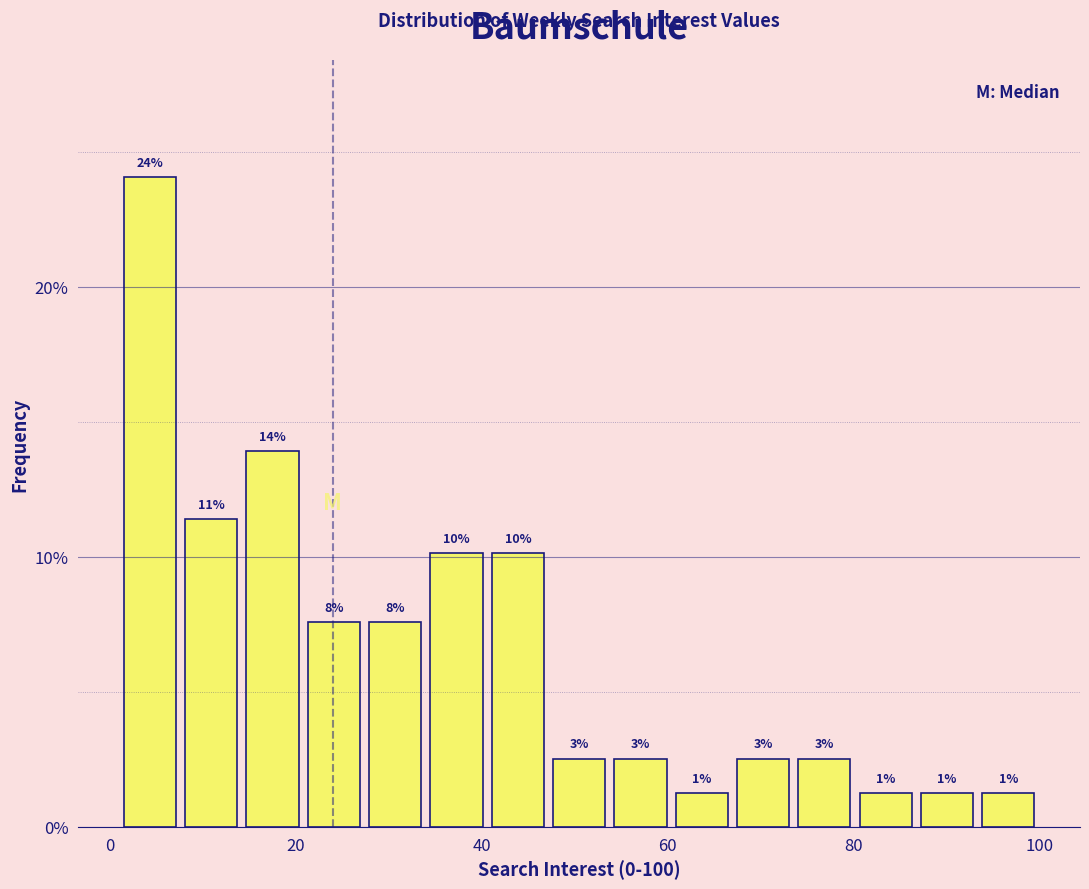

Read against the x-axis, roughly where is the centre of the tallest bar?

4